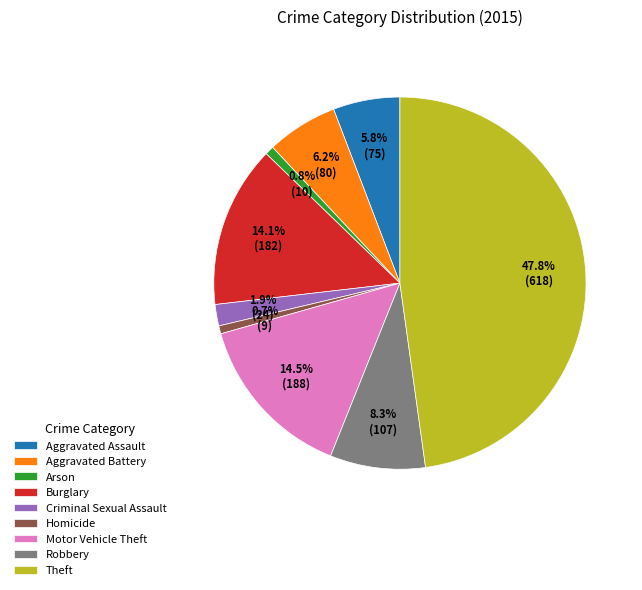

Count the number of slices in the pie.

9